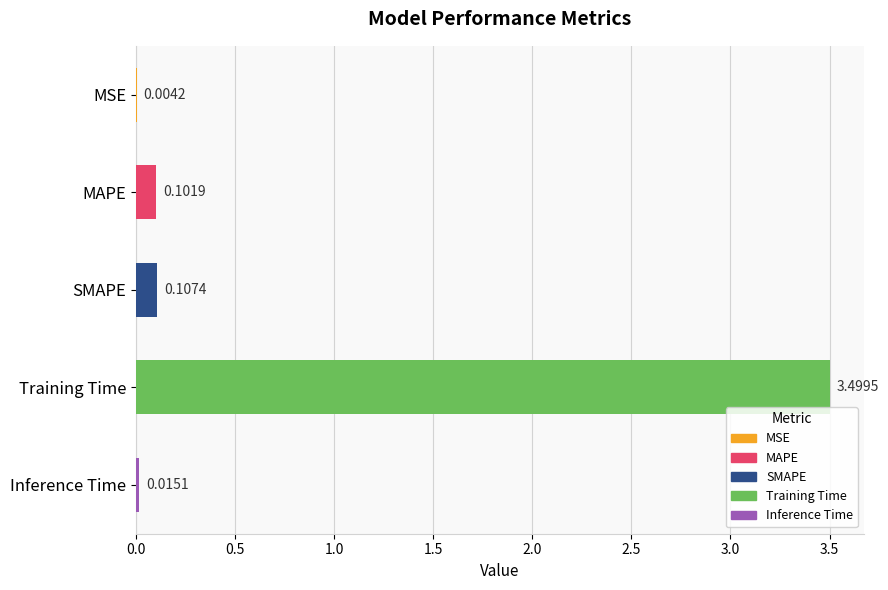

What is the change in value from MSE to Training Time?

+3.5